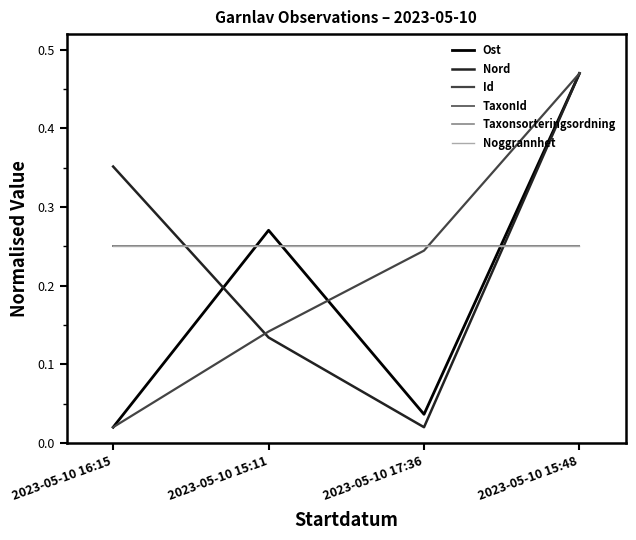

Does the chart display data point markers on the line(s)?

No